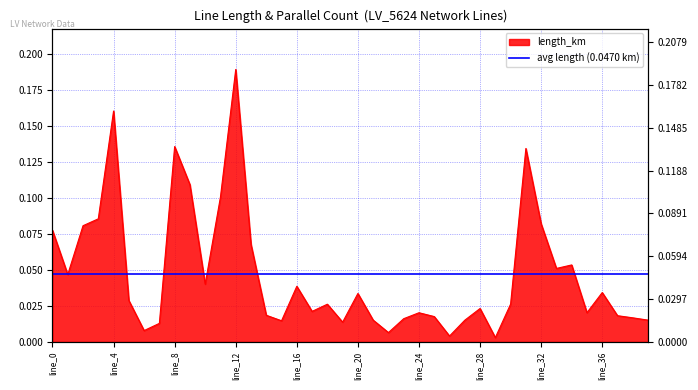

At which category does the data reach its first local valley?

line_1